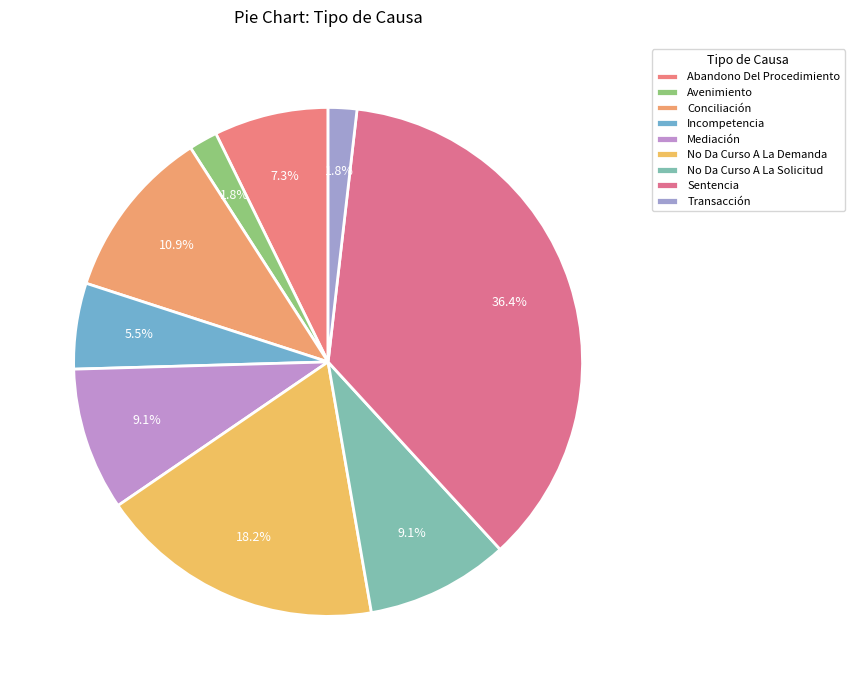

Count the number of slices in the pie.

9